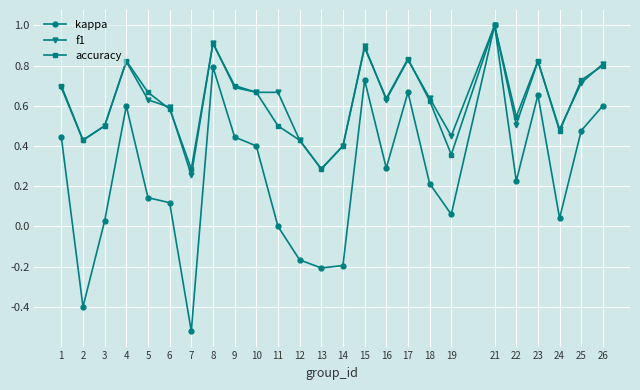

Where is the first local minimum for kappa?

2